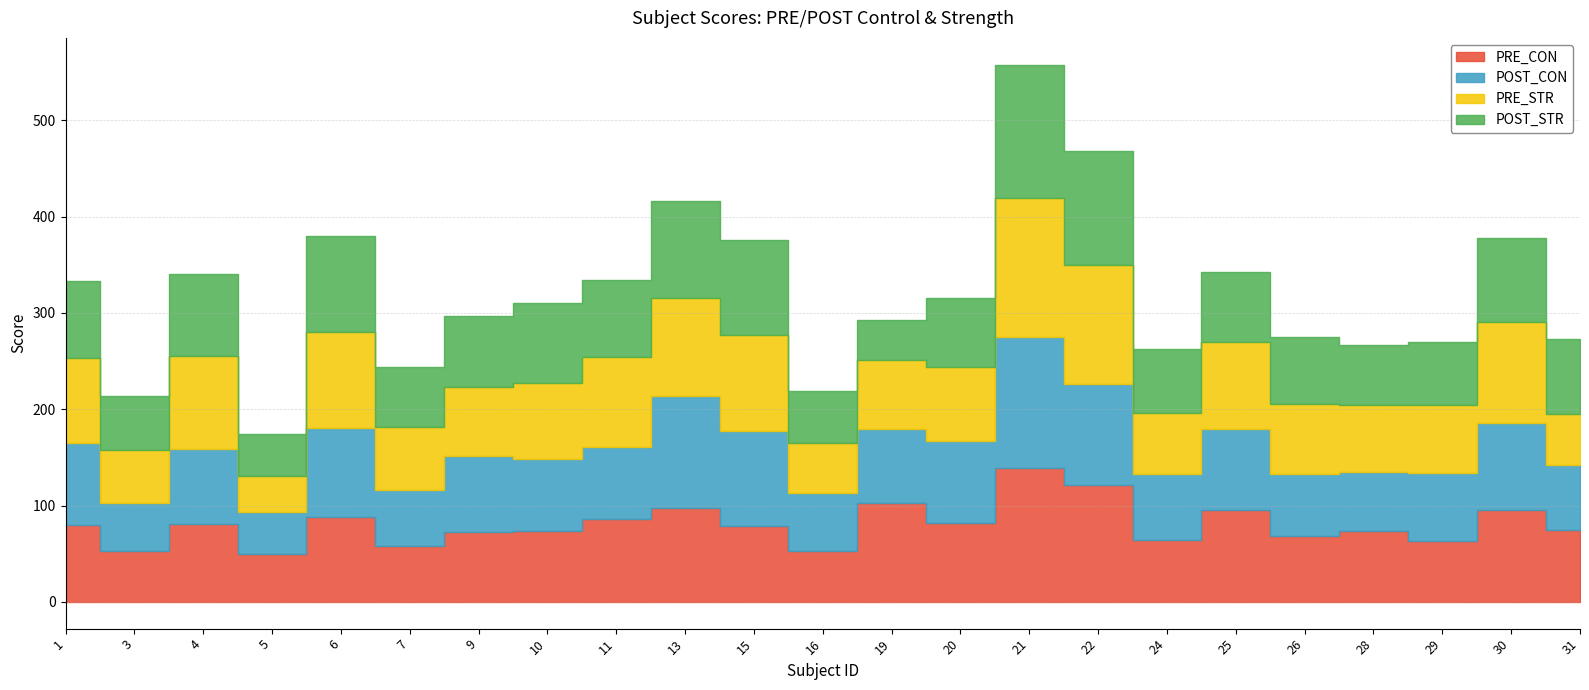

What are all the series names shown in the legend?

PRE_CON, POST_CON, PRE_STR, POST_STR